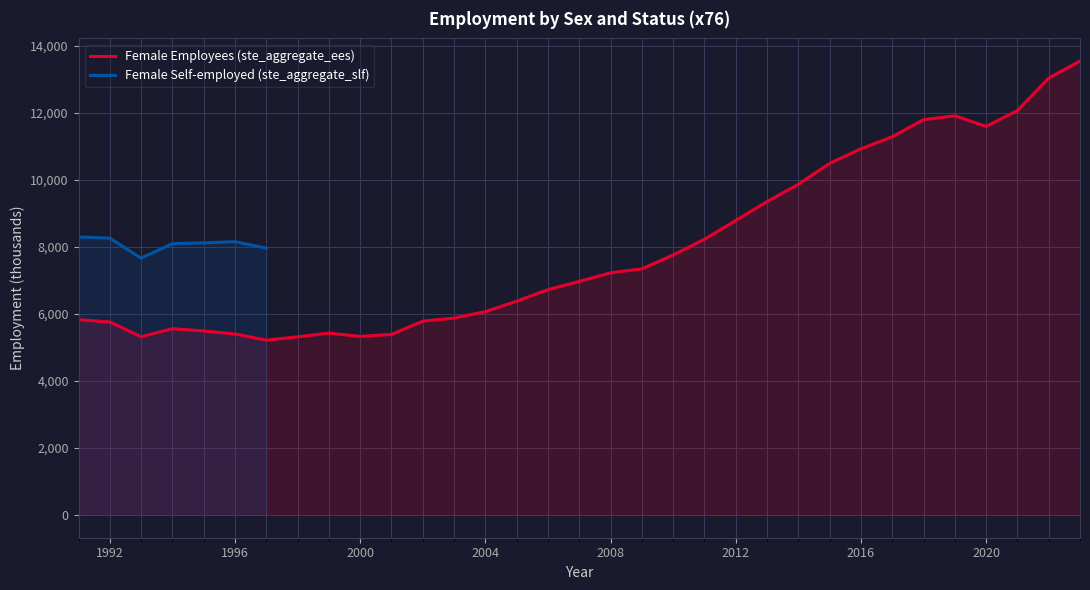

What is the difference between the second highest and minimum values?

7818.2